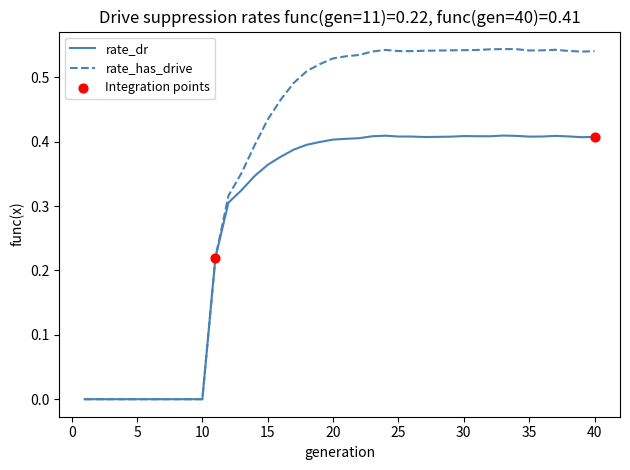

Which series has the largest total across all categories?

rate_has_drive